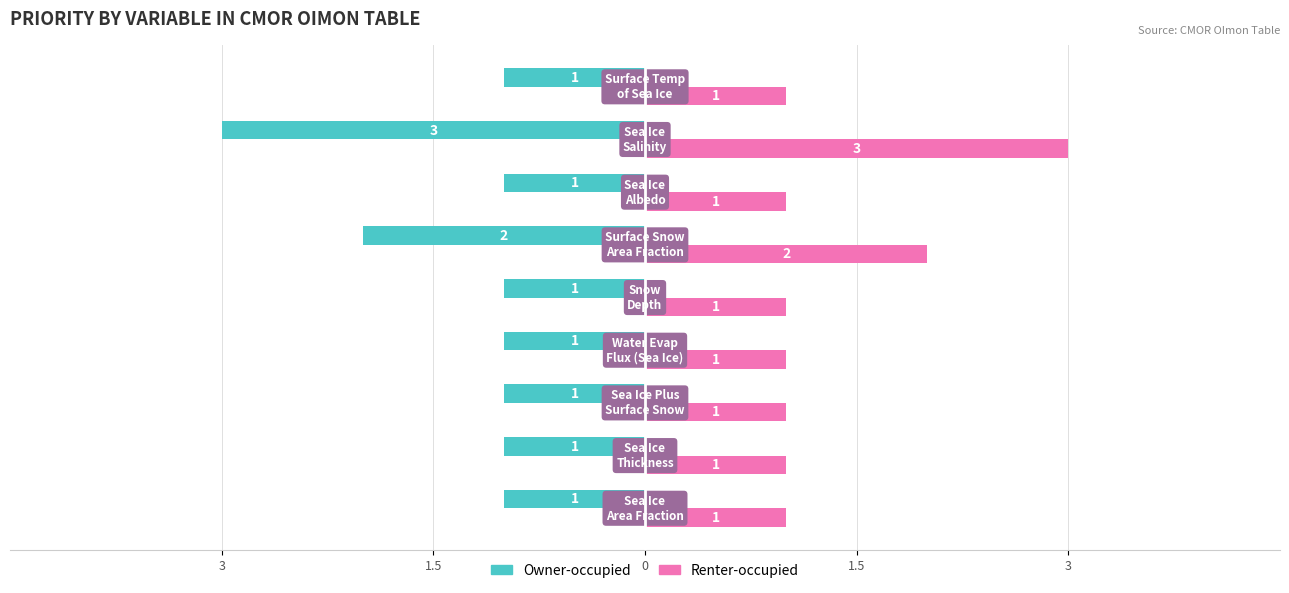

What are all the series names shown in the legend?

Owner-occupied, Renter-occupied